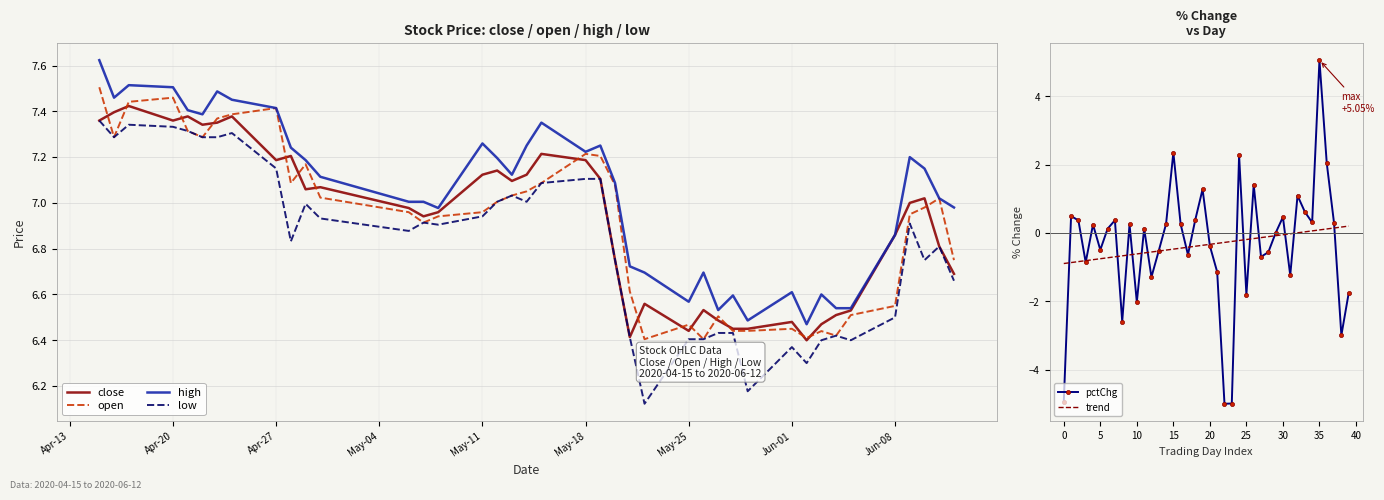

What are all the series names shown in the legend?

close, open, high, low, pctChg, trend